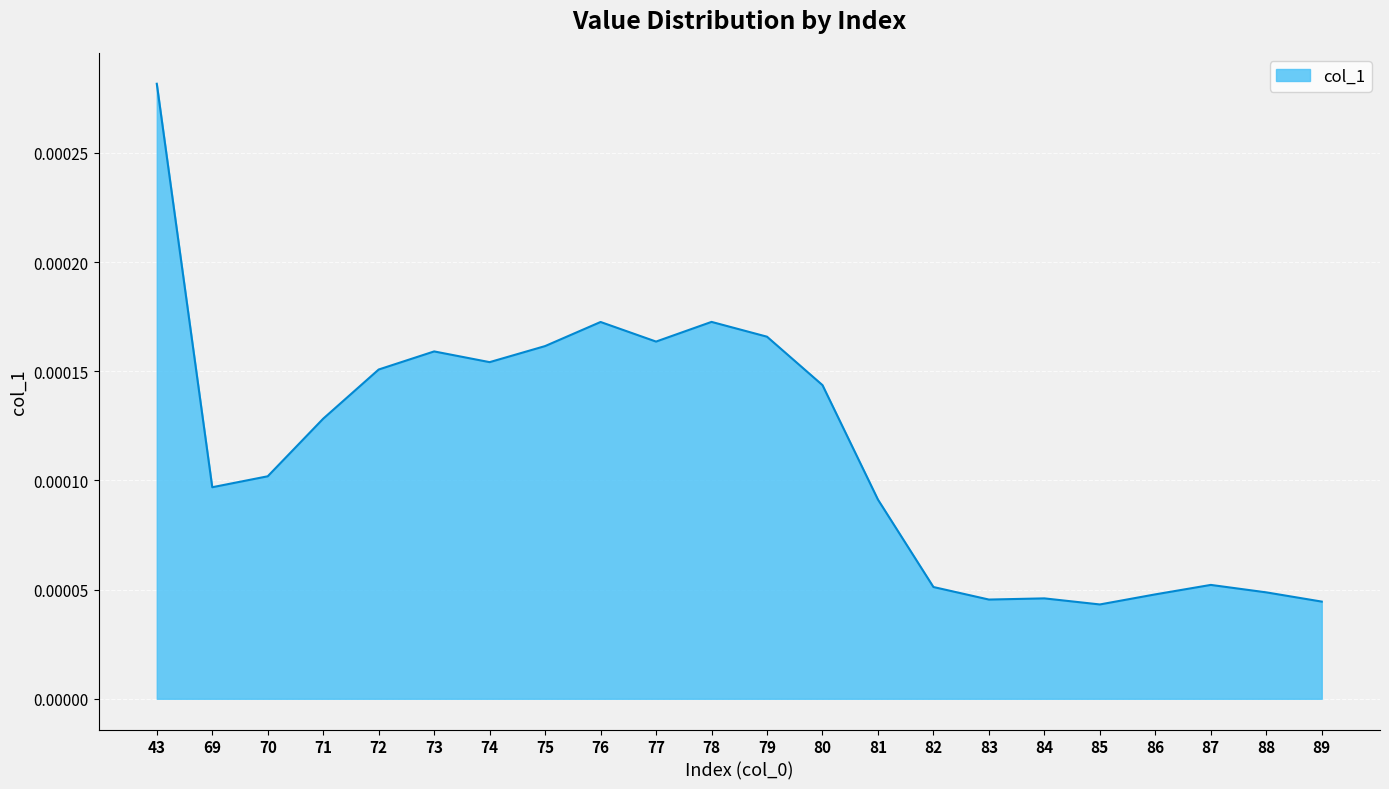

At which category does the chart reach its peak across all series?

43